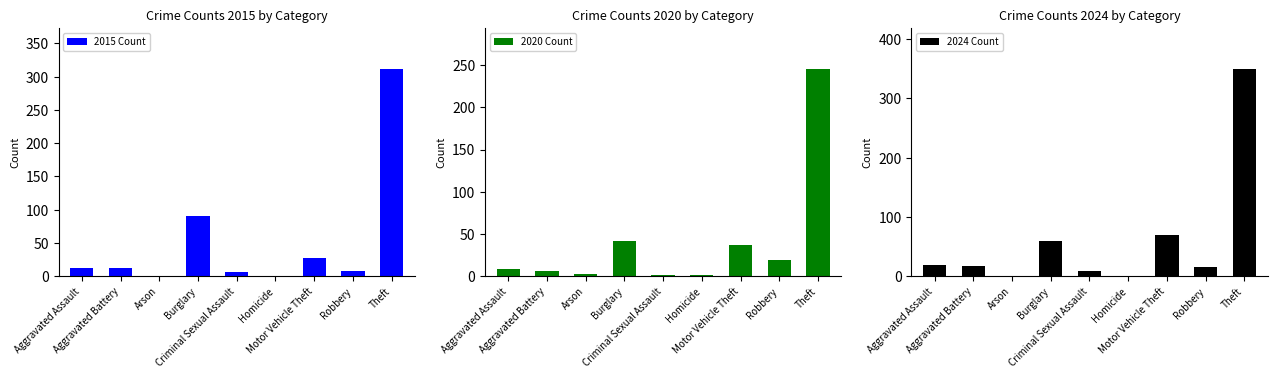

The 2020 Count series shows 0 at Homicide. True or false?

False